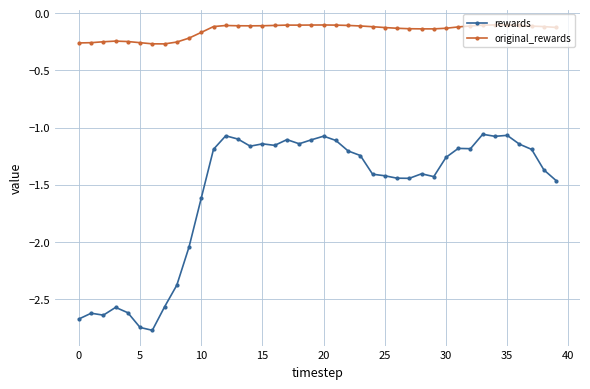

Which series has the largest total across all categories?

original_rewards